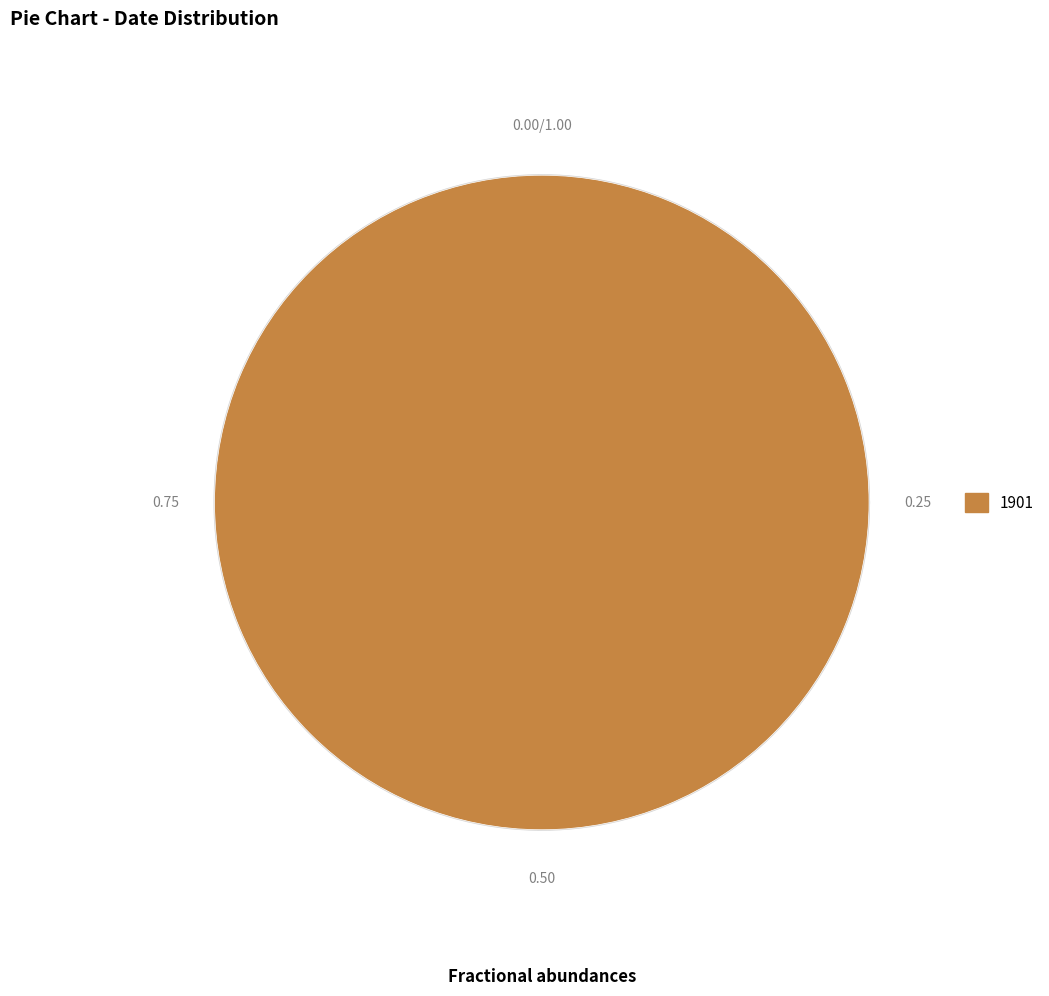

Do 1901 and 2016 together represent more than half of the pie?

Yes